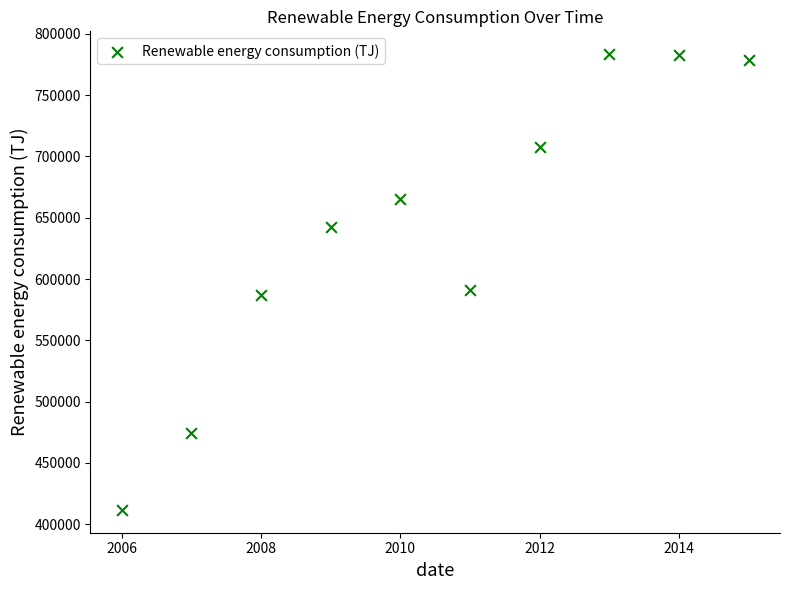

What is the range of Y values (max minus min)?

372018.3